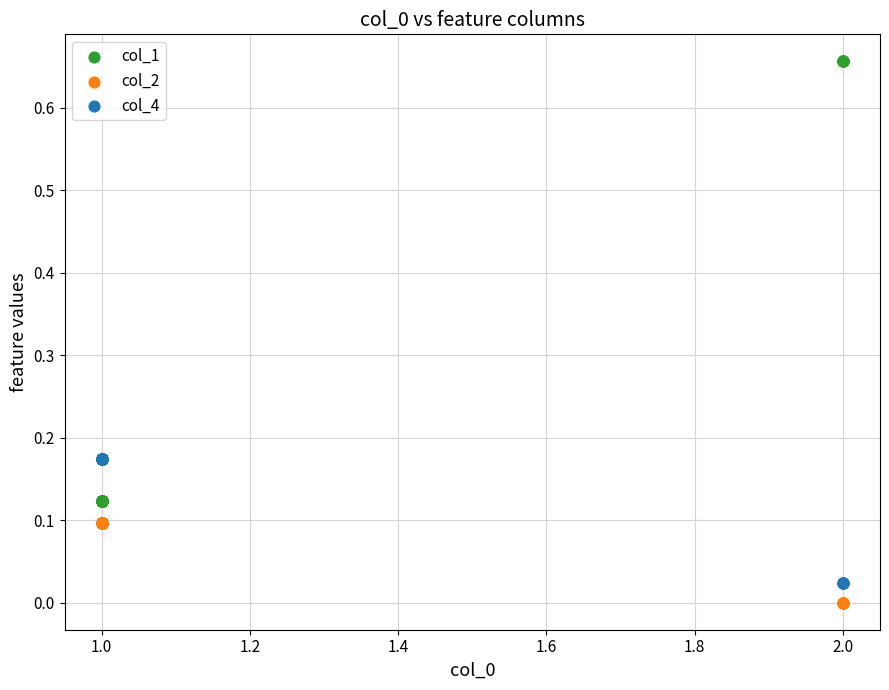

What is the X range (max minus min) for the scatter plot?

1.0